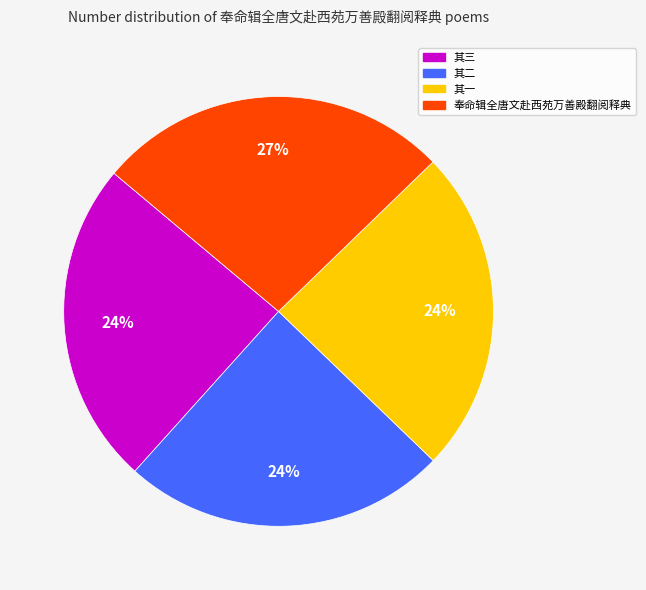

To the nearest percent, what is the average slice percentage?

25%